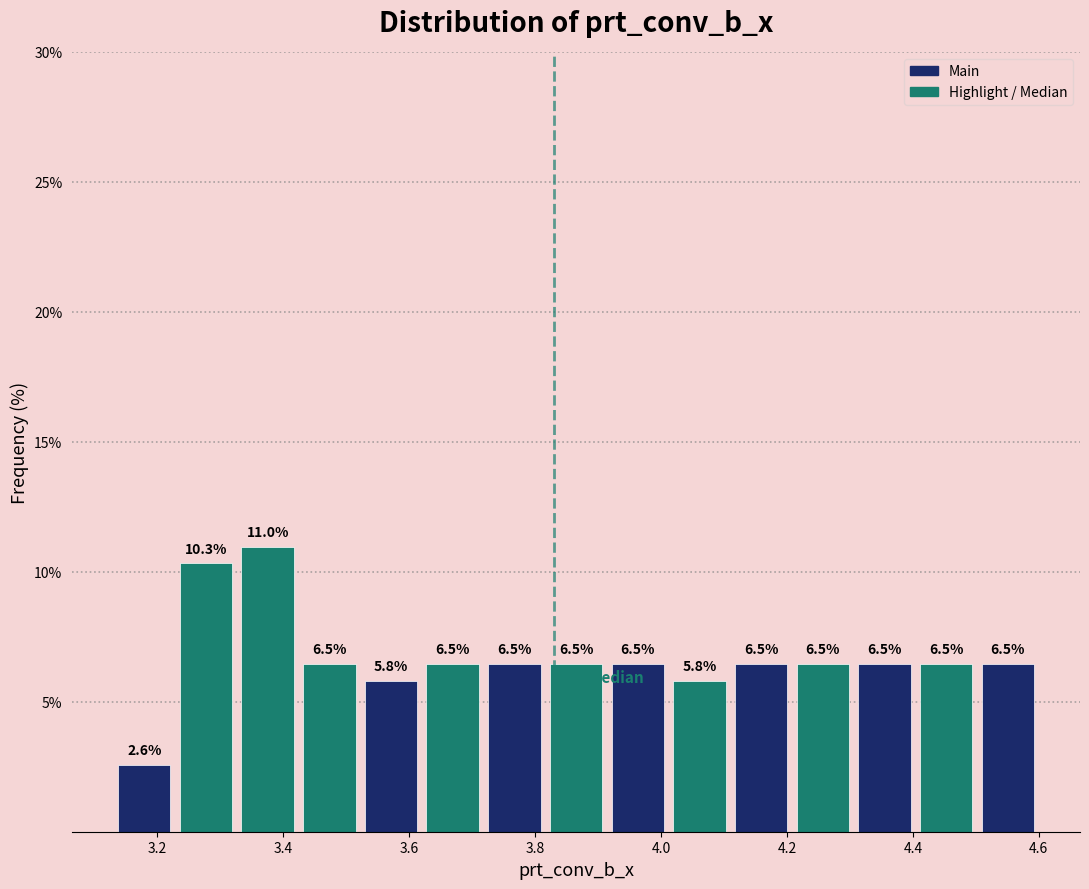

Reading left to right, transcribe this chart: for each bar, give the range it covers on the x-axis and its height. The bar edges are not printed on the chart, so give them approximately, as read against the axis.

3.130 to 3.228: 2.6
3.228 to 3.326: 10.3
3.326 to 3.424: 11.0
3.424 to 3.522: 6.5
3.522 to 3.620: 5.8
3.620 to 3.718: 6.5
3.718 to 3.816: 6.5
3.816 to 3.914: 6.5
3.914 to 4.012: 6.5
4.012 to 4.110: 5.8
4.110 to 4.208: 6.5
4.208 to 4.306: 6.5
4.306 to 4.404: 6.5
4.404 to 4.502: 6.5
4.502 to 4.600: 6.5